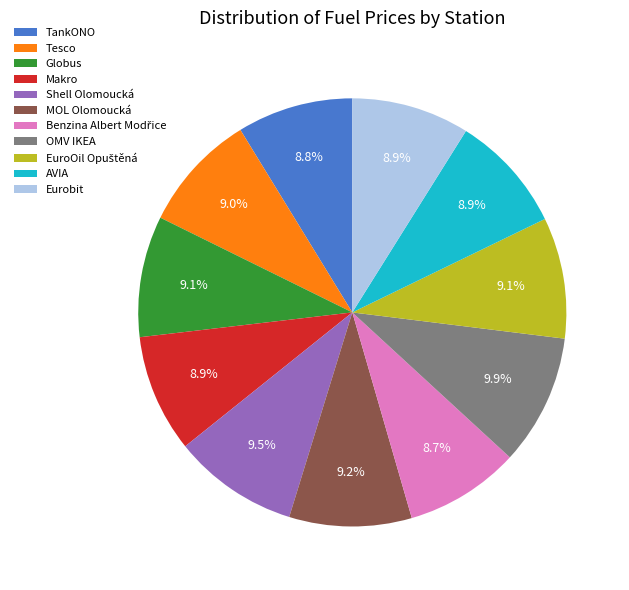

To the nearest percent, what is the combined percentage of AVIA and MOL Olomoucká?

18%